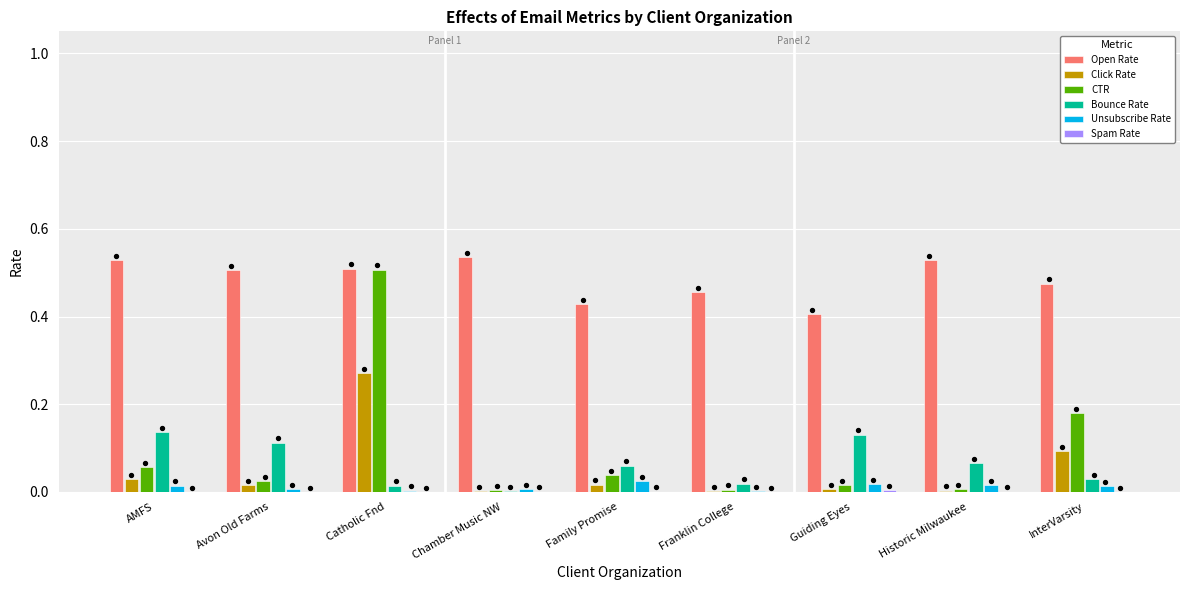

Which series reaches the minimum Y coordinate?

Spam Rate